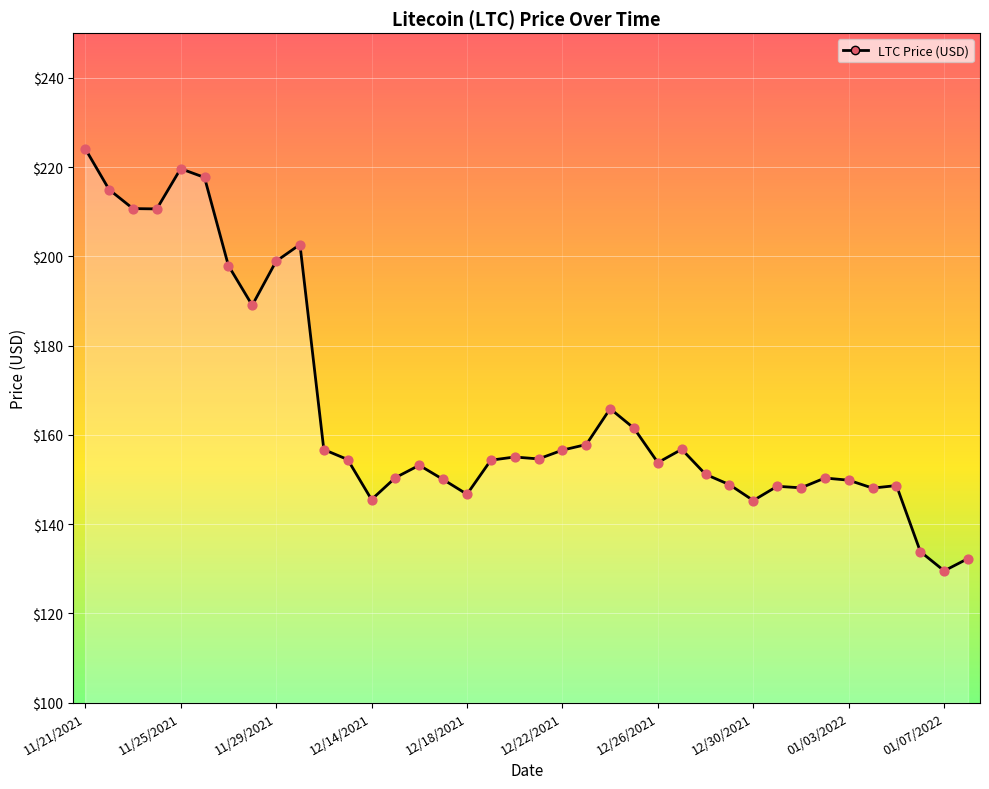

What is the maximum value shown in the chart?

224.1